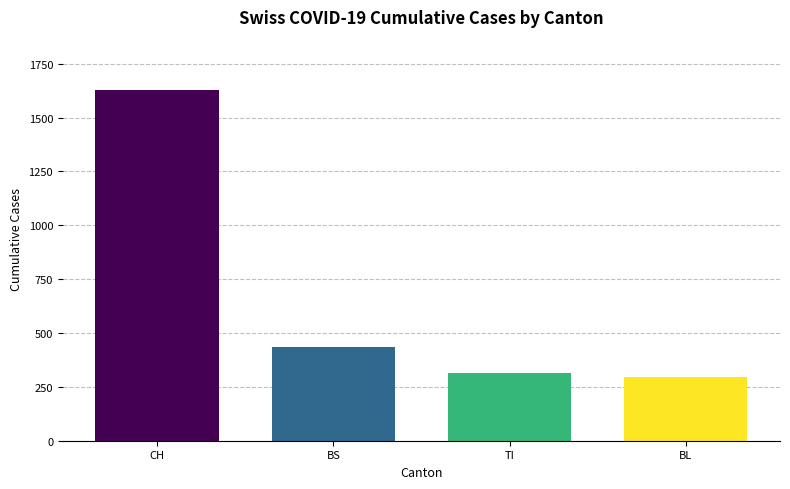

Does the chart contain stacked bars?

No